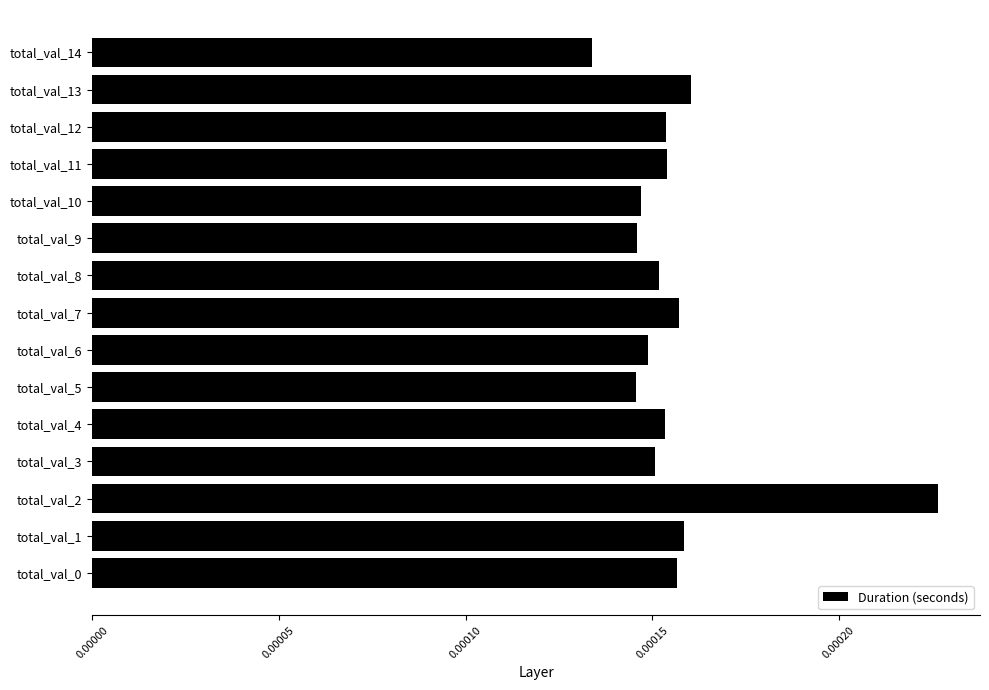

How many values are between 0 and 1?

15